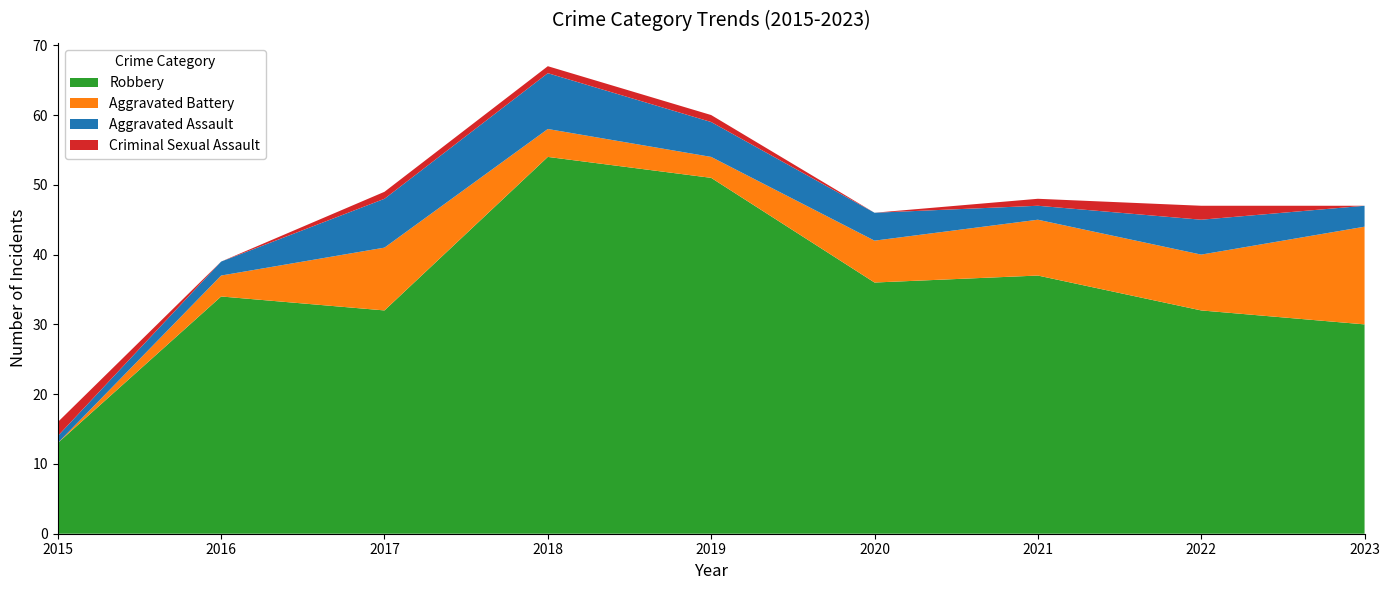

Reading right to left, transcribe all the data shown in this chart.

Robbery: 2023=30	2022=32	2021=37	2020=36	2019=51	2018=54	2017=32	2016=34	2015=13
Aggravated Battery: 2023=14	2022=8	2021=8	2020=6	2019=3	2018=4	2017=9	2016=3	2015=0
Aggravated Assault: 2023=3	2022=5	2021=2	2020=4	2019=5	2018=8	2017=7	2016=2	2015=1
Criminal Sexual Assault: 2023=0	2022=2	2021=1	2020=0	2019=1	2018=1	2017=1	2016=0	2015=2